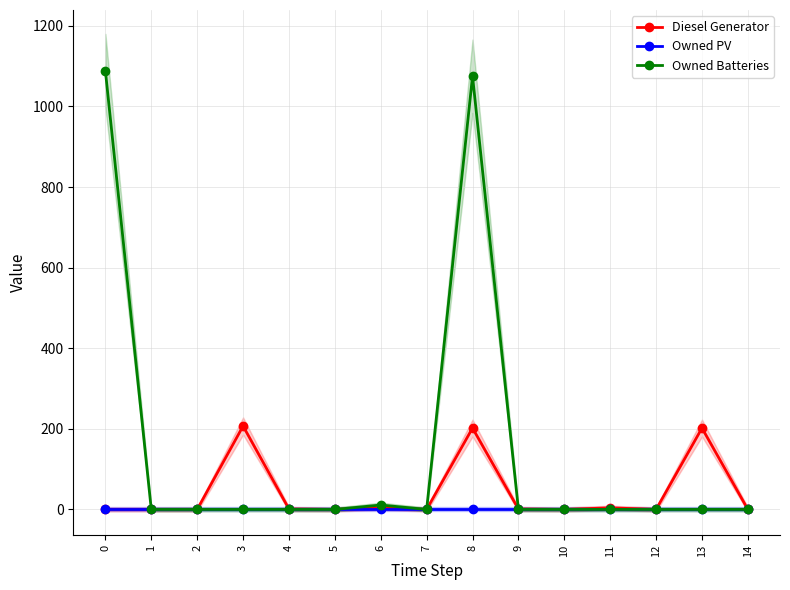

Which category has the lowest value in the Owned Batteries series?

1